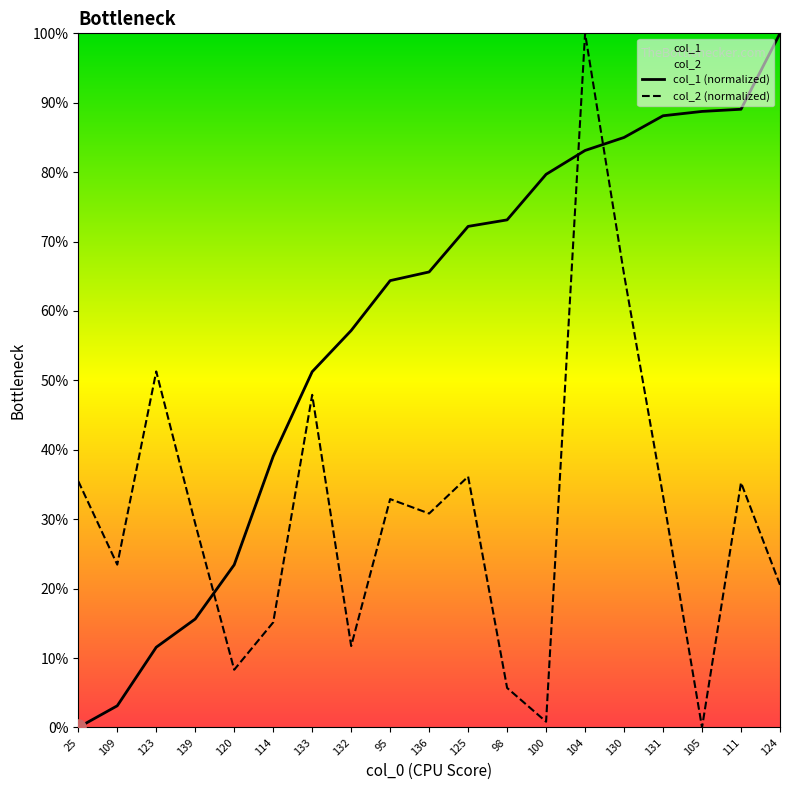

Which series contains the highest Y value?

col_1